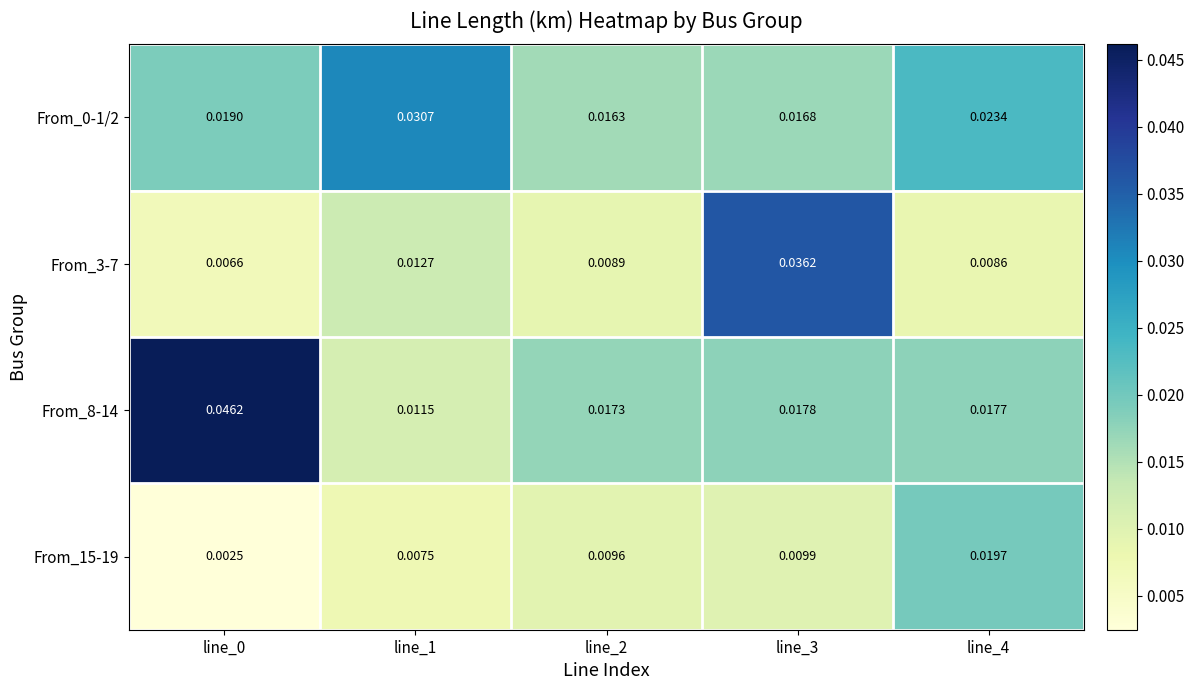

Between line_3 and line_4, which series saw the biggest shift?

From_3-7